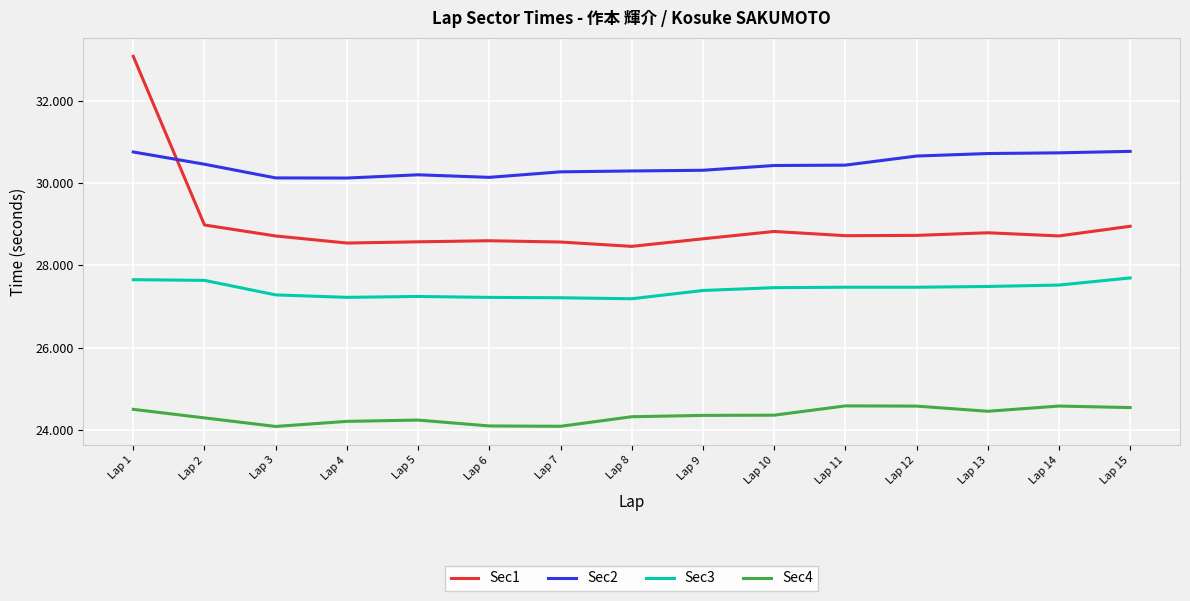

The value of Sec3 at Lap 3 is 14.4. True or false?

False